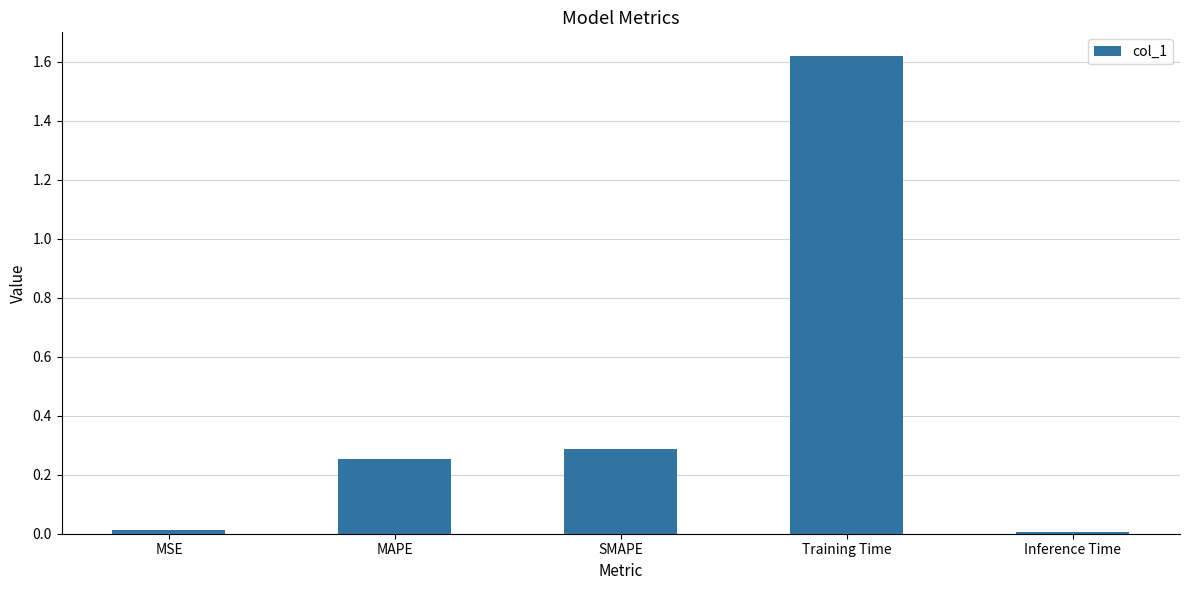

What is the label of the 1st bar from the left?

MSE